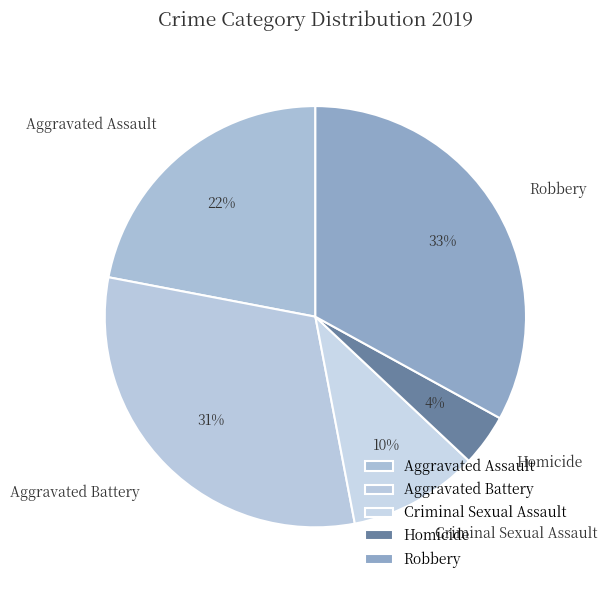

Do Aggravated Assault and Homicide together represent more than half of the pie?

No